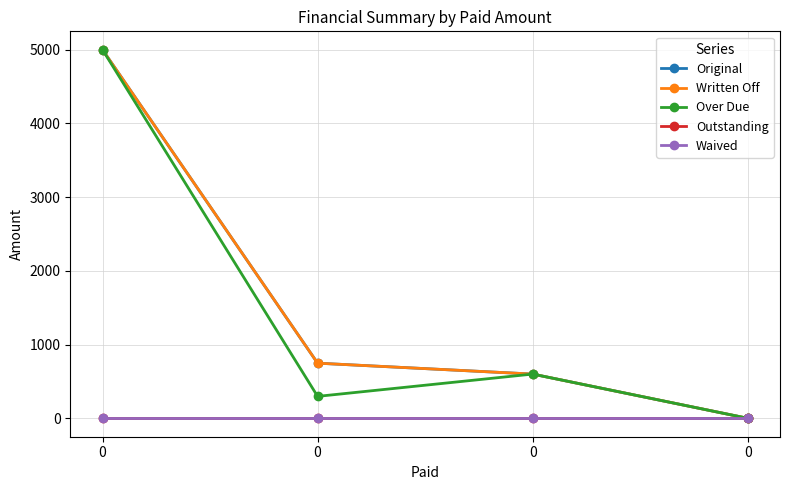

What is the spread (max minus min) of values at 0?

5000.0